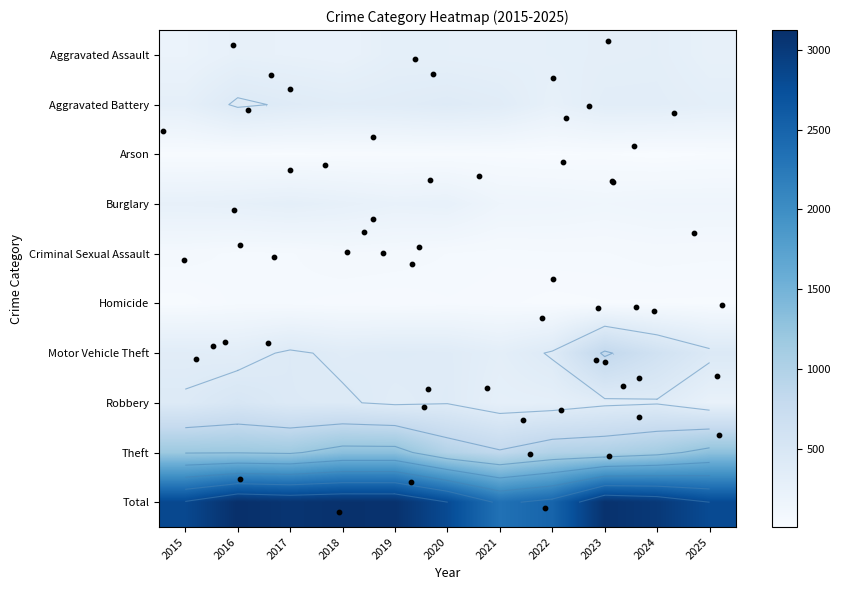

What value does the Criminal Sexual Assault series have at 2024?

69